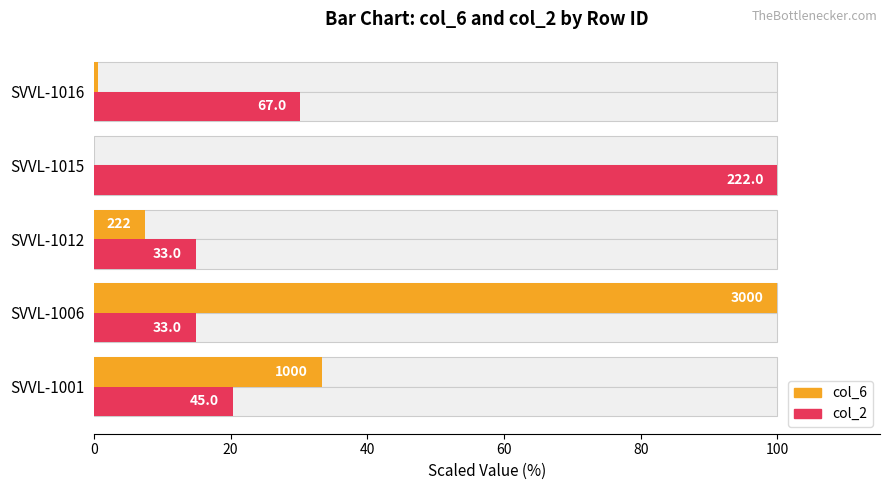

What are all the series names shown in the legend?

col_6, col_2